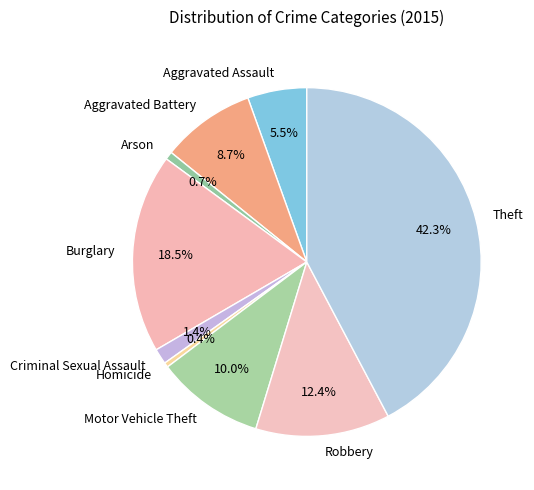

What is the largest slice in the pie chart?

Theft